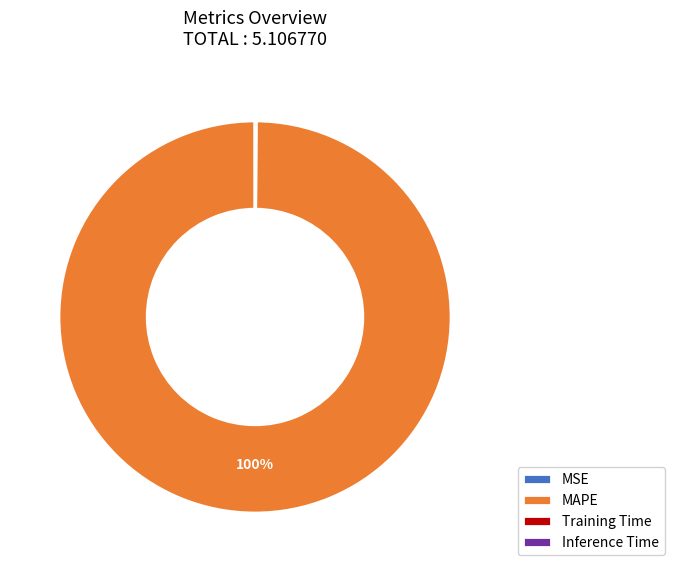

Is MAPE the majority of the pie?

Yes